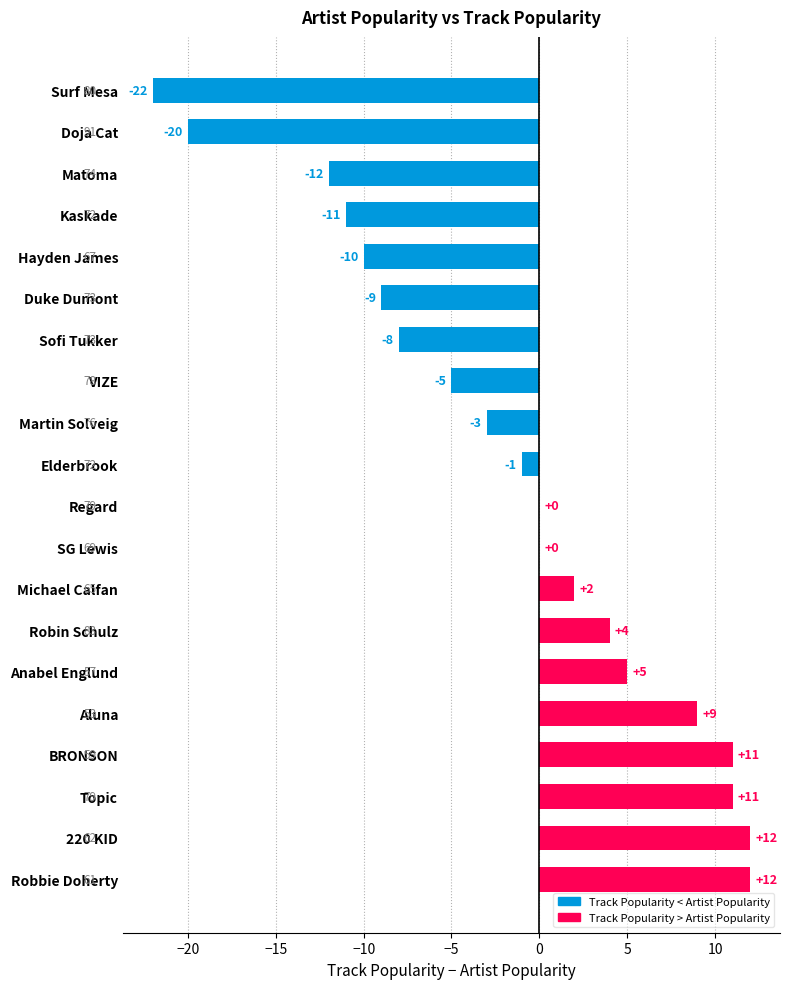

How many values are below 0?

10